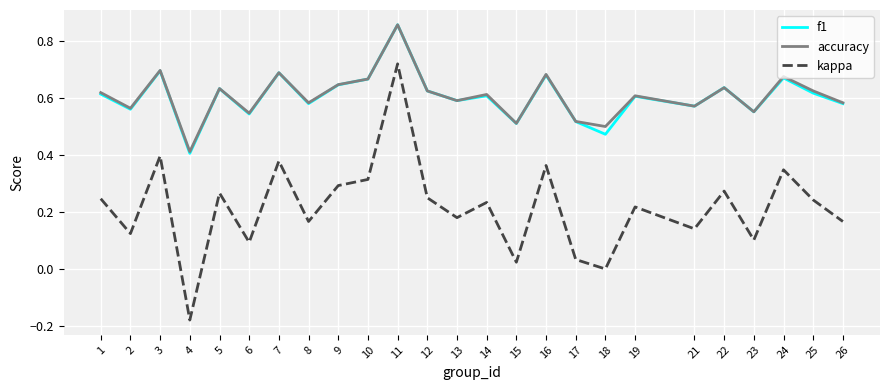

At which label does accuracy reach its minimum?

4